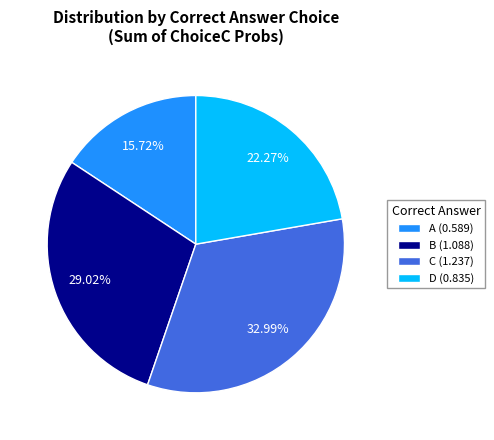

What percentage is the A slice, to the nearest percent?

16%